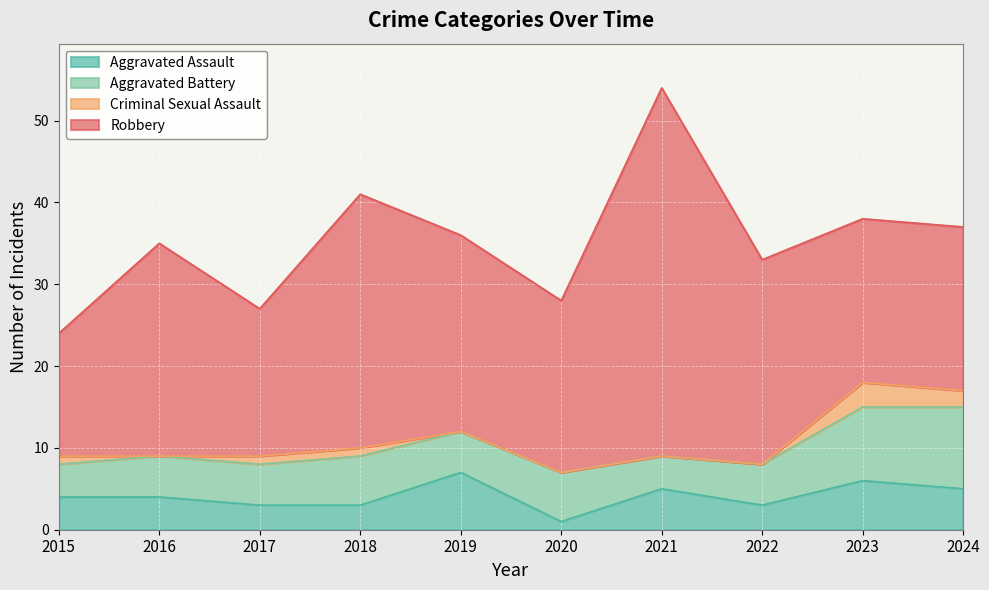

What is the difference between the maximum and minimum values in the Criminal Sexual Assault series?

3